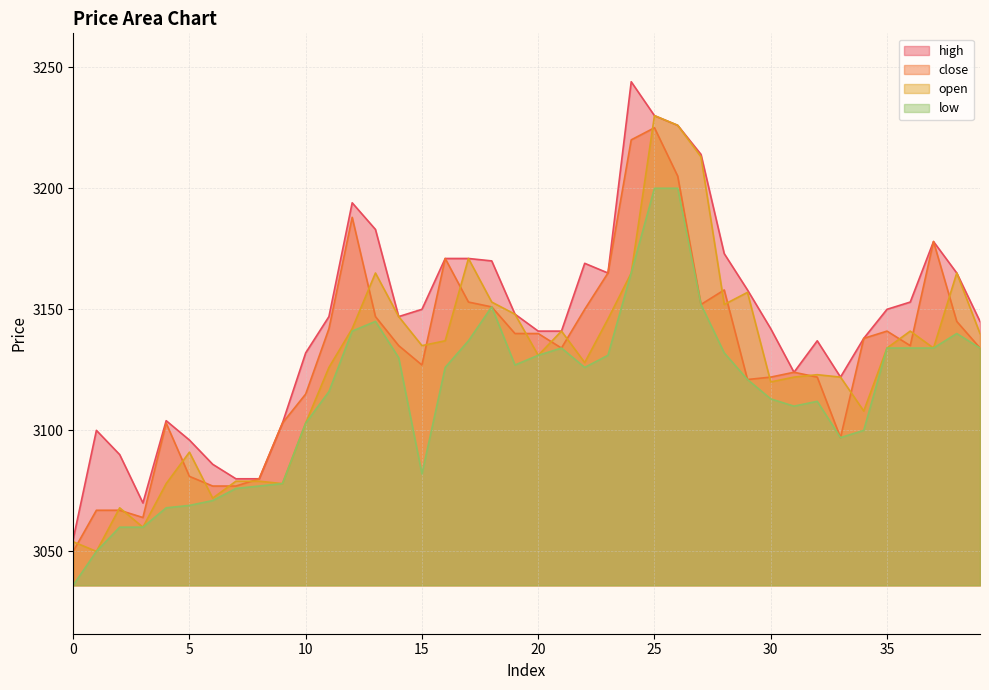

What is the difference between the maximum and minimum values in the close series?

175